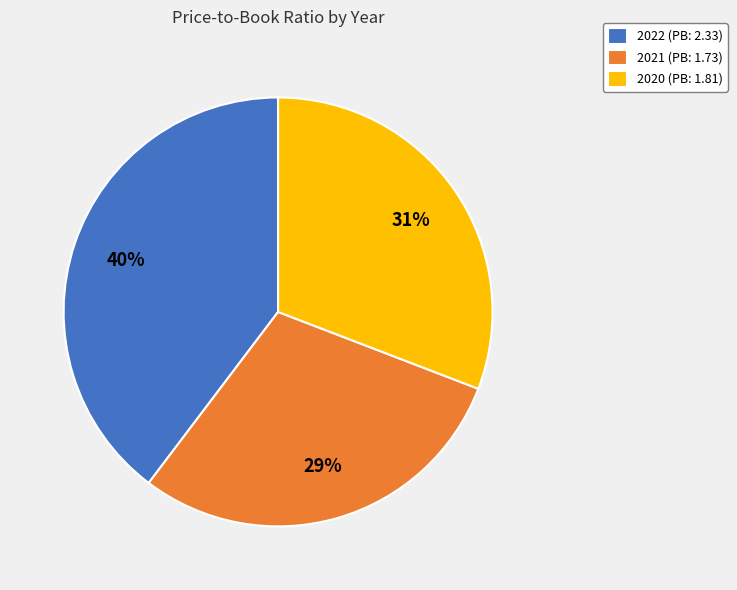

To the nearest percent, what is the combined percentage of 2022 (PB: 2.33) and 2020 (PB: 1.81)?

71%